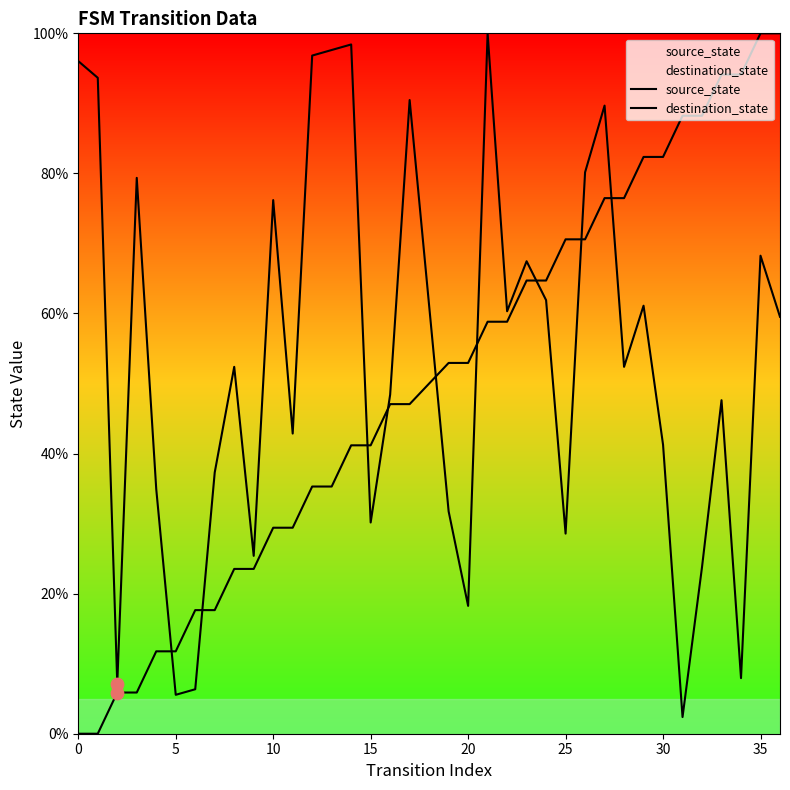

Which series has the widest spread of Y values?

source_state